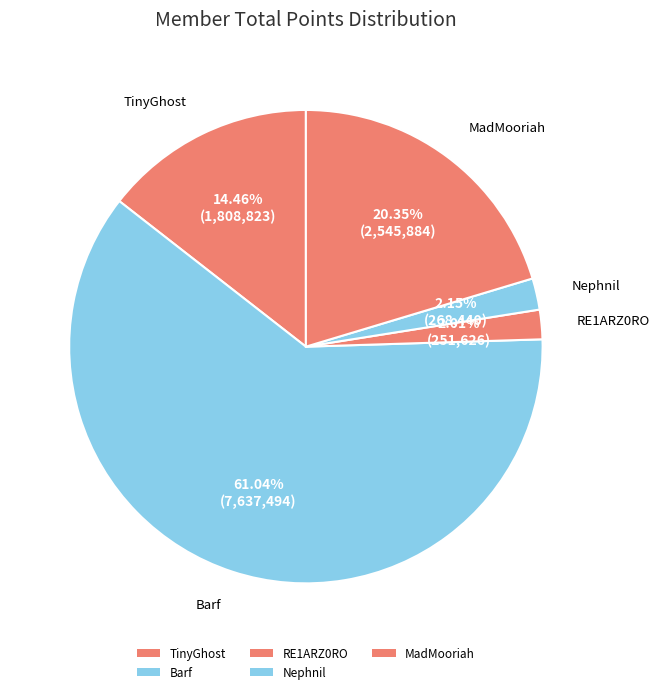

Count the number of slices in the pie.

5